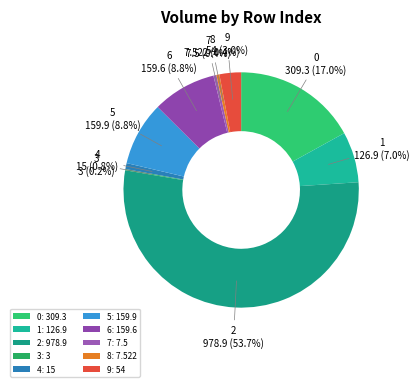

Which slice is the largest?

2